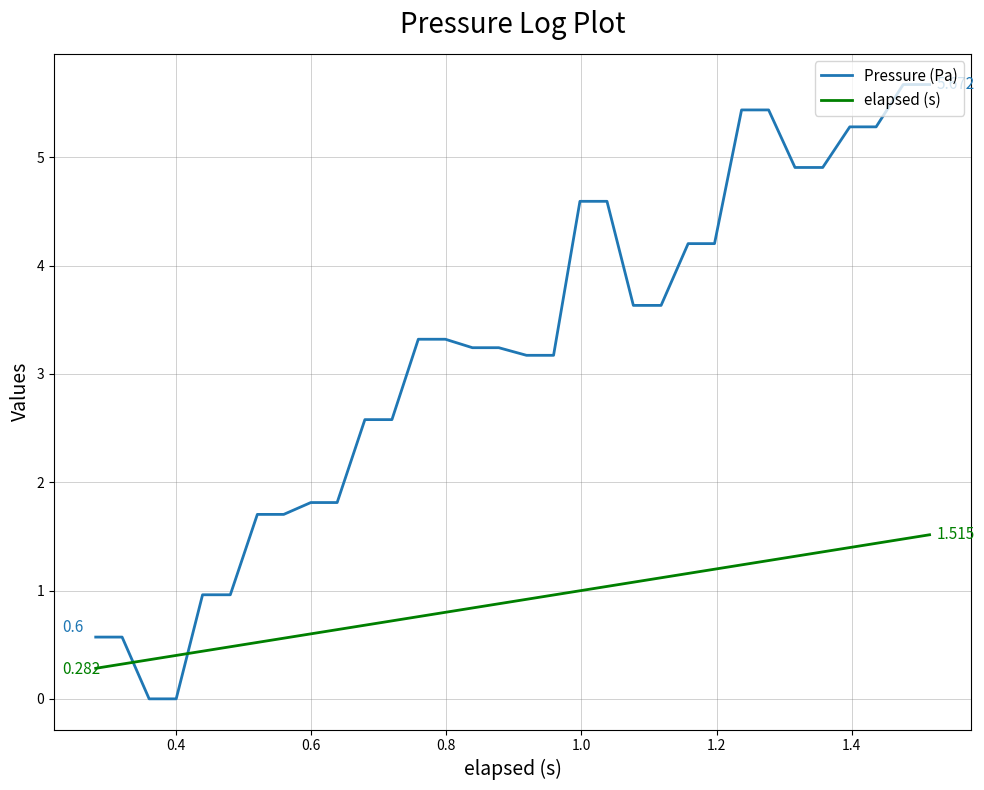

Which series has the widest spread of values?

Pressure (Pa)